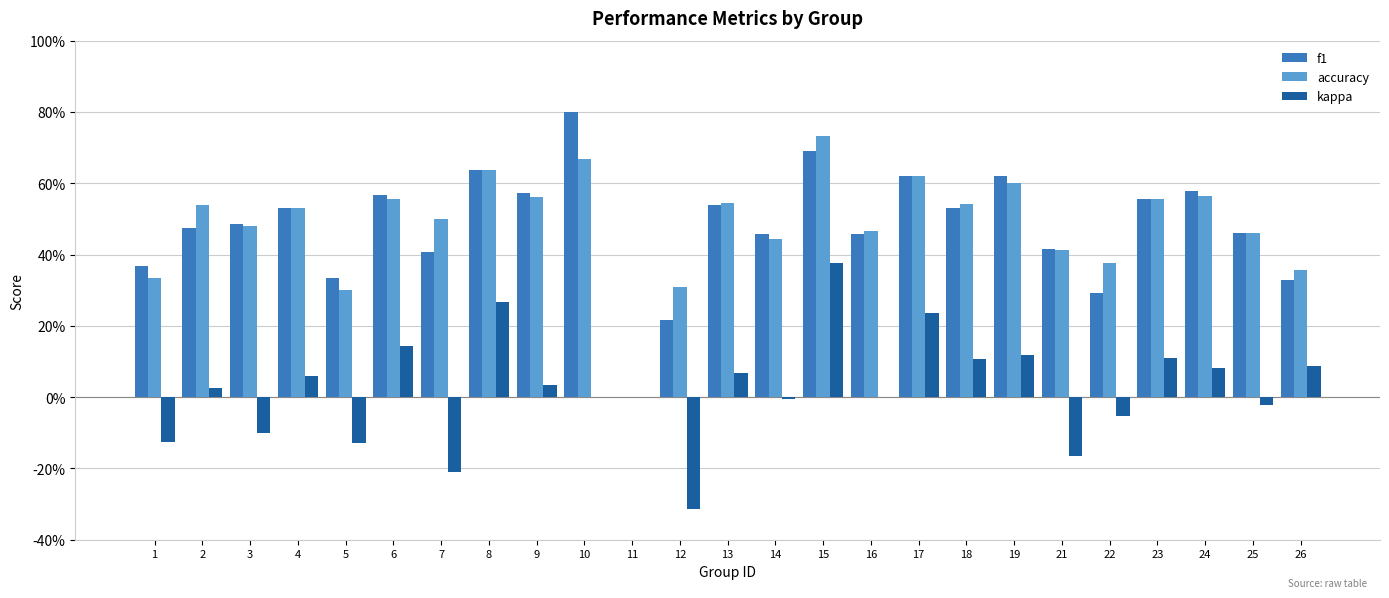

Which has a higher value, 16 or 11?

16